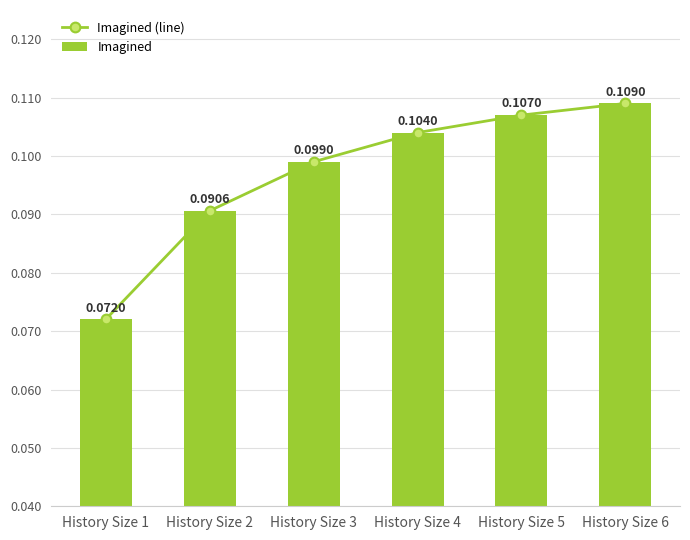

Which series changed the most between History Size 2 and History Size 4?

Imagined (line)